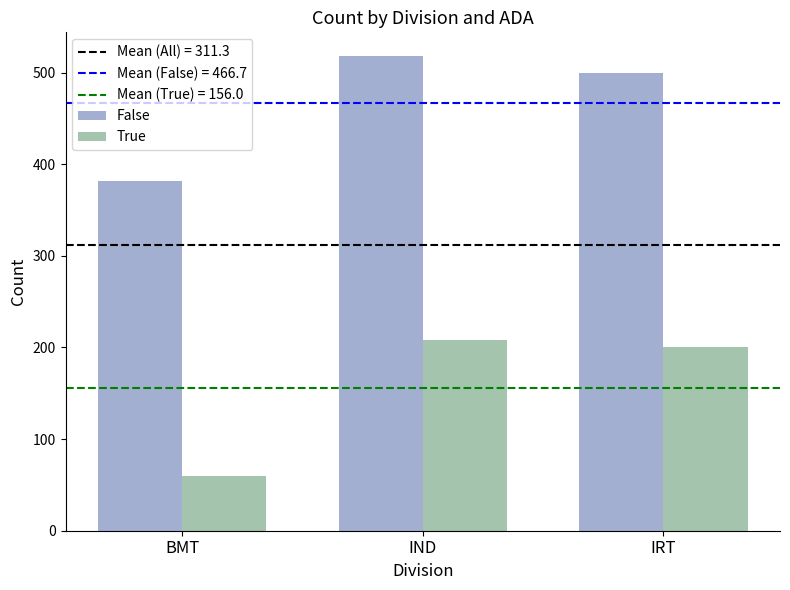

The value of True at IND is 144. True or false?

False